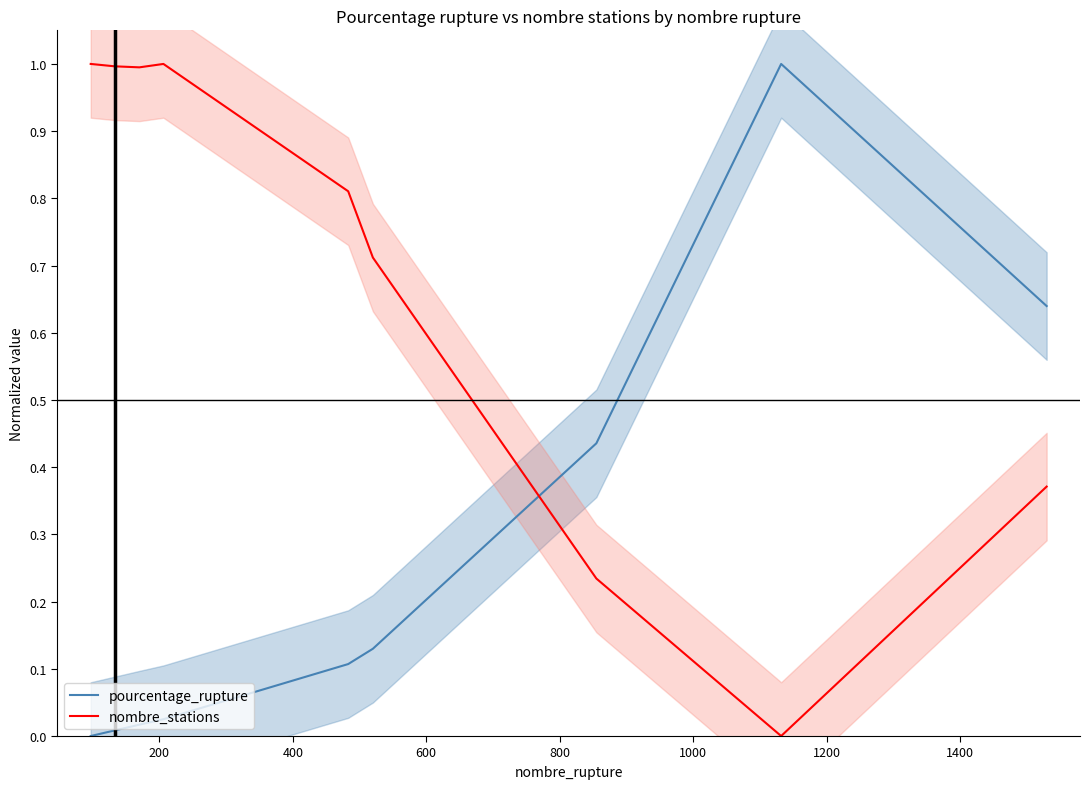

Rank the series by their maximum value, from lowest to highest.

pourcentage_rupture, nombre_stations